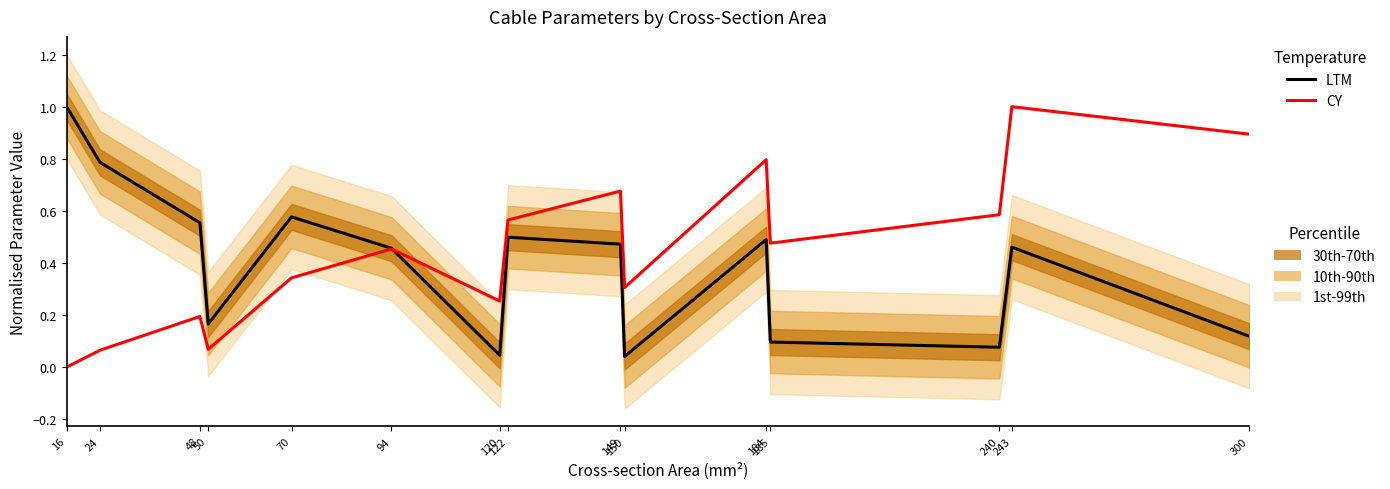

Does the chart have visible grid lines?

No